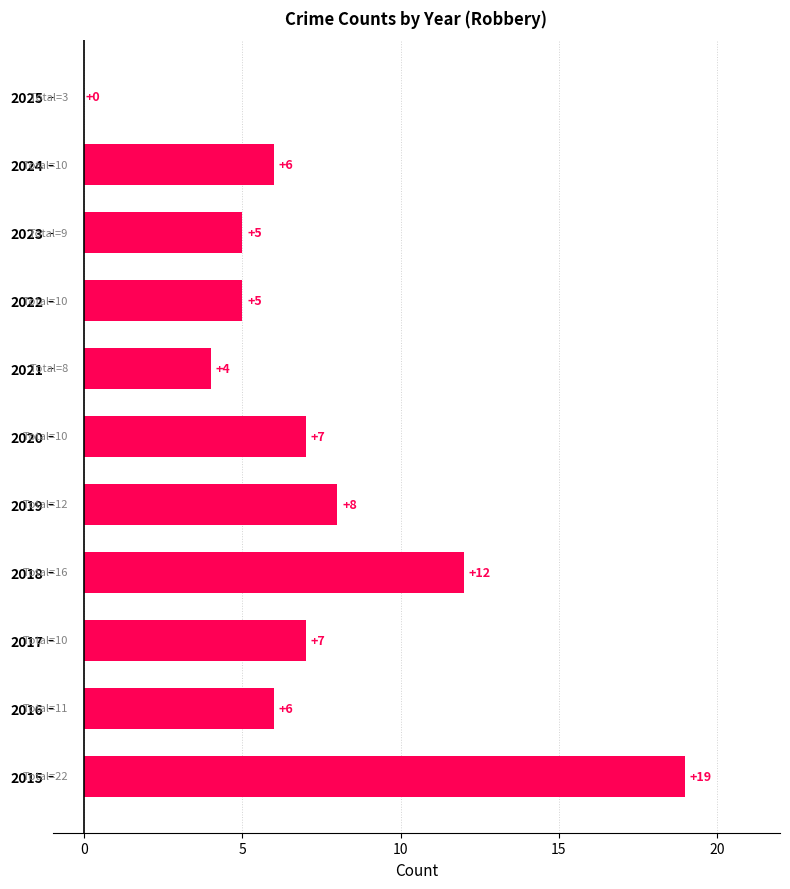

At which label is the value closest to 9?

2019